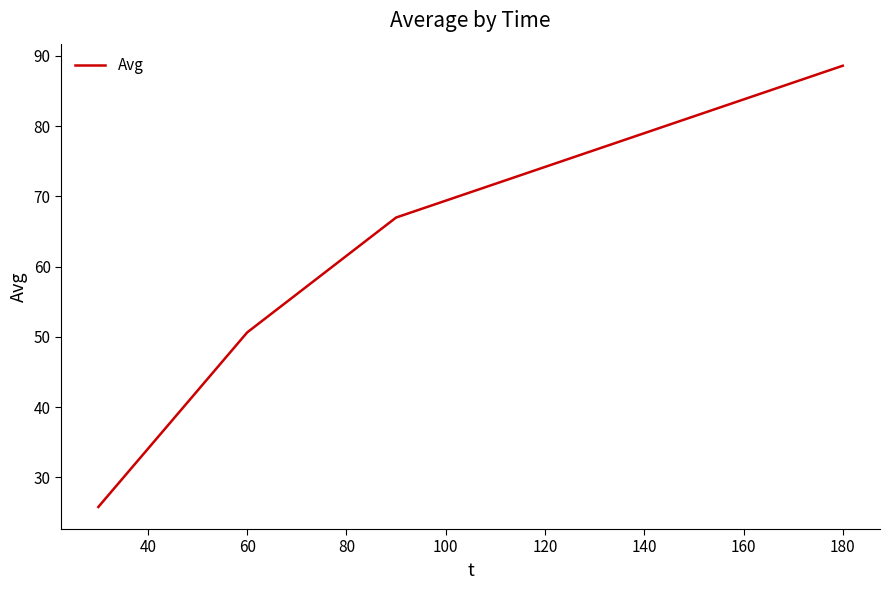

What is the maximum value shown in the chart?

88.6